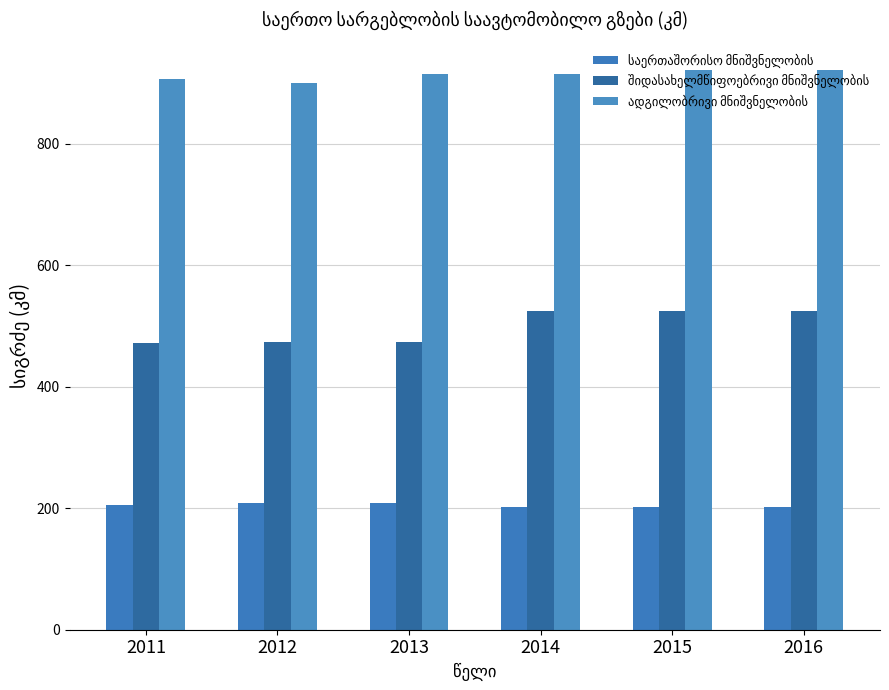

Does the chart contain stacked bars?

No